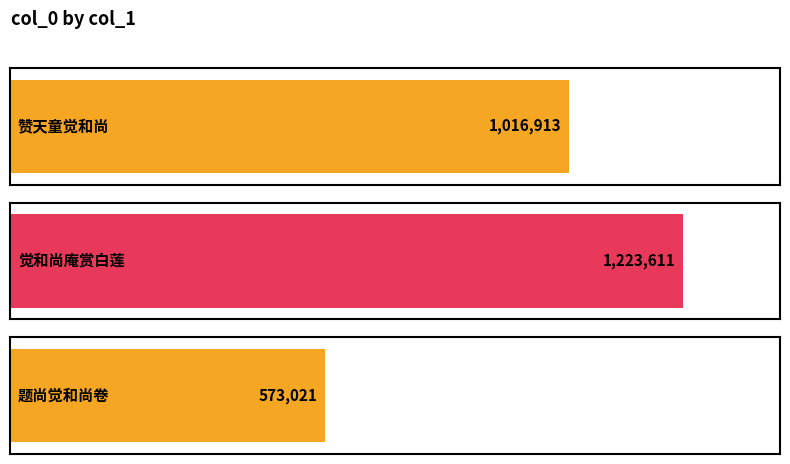

How many values are between 573021 and 1223611?

3